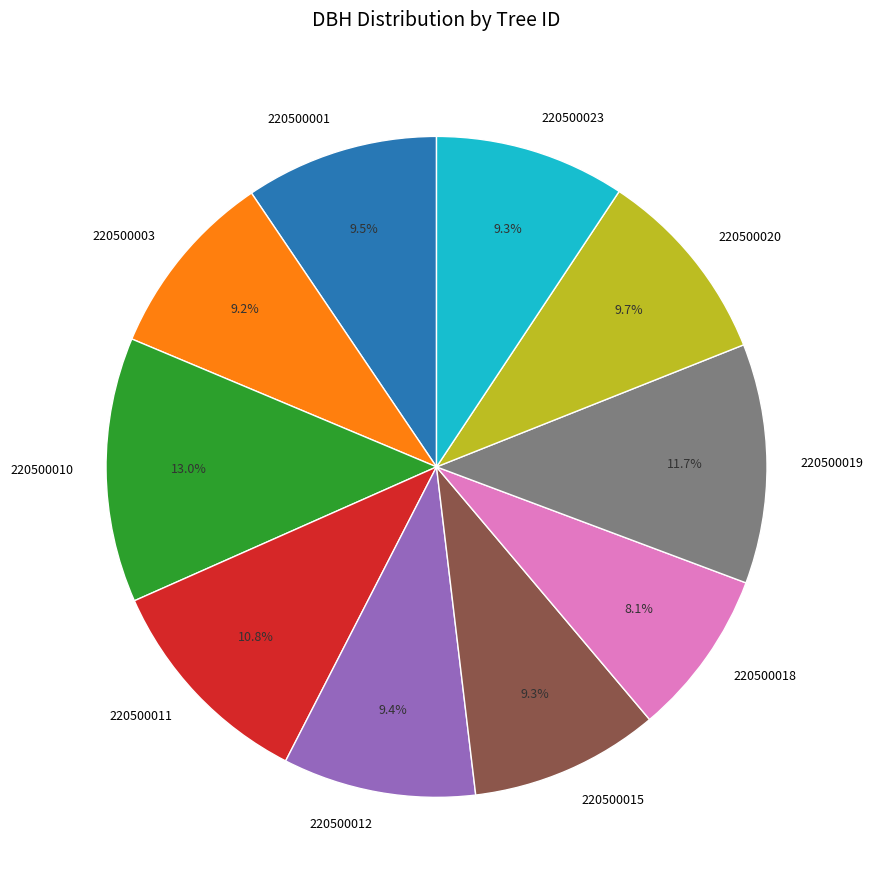

The 220500018 slice represents 8% of the pie. True or false?

True